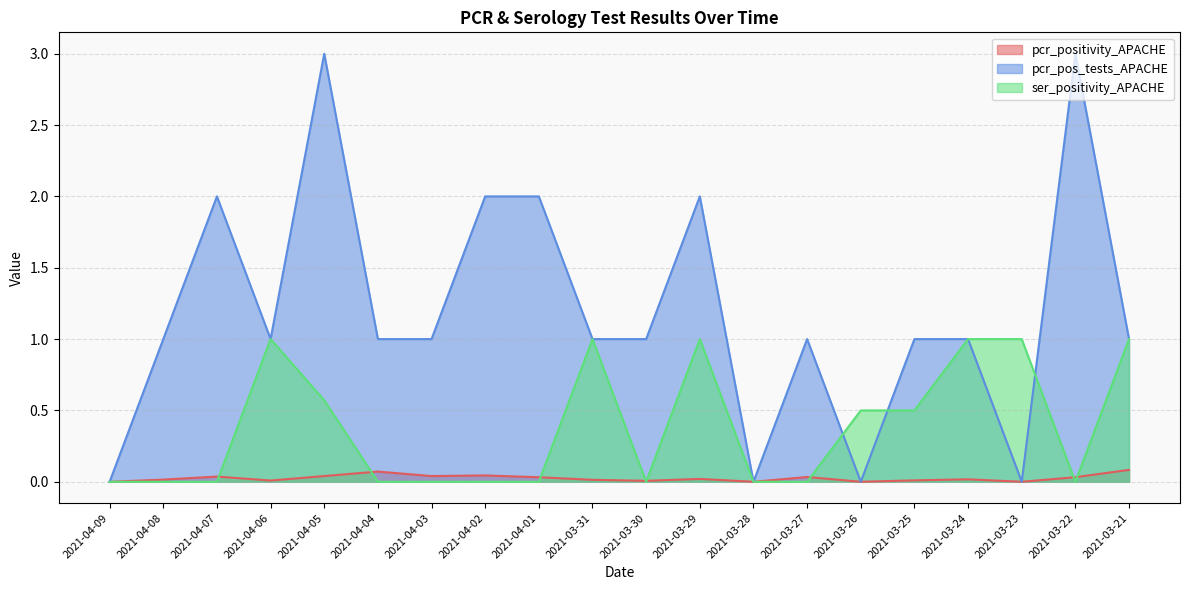

Which series has the widest spread of values?

pcr_pos_tests_APACHE